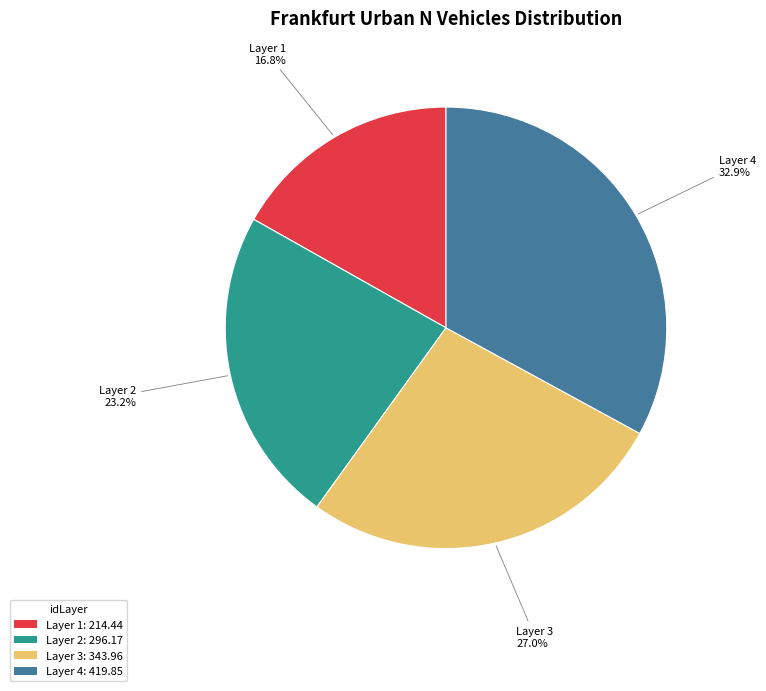

Combined, do Layer 3: 343.96 and Layer 4: 419.85 account for over 50%?

Yes